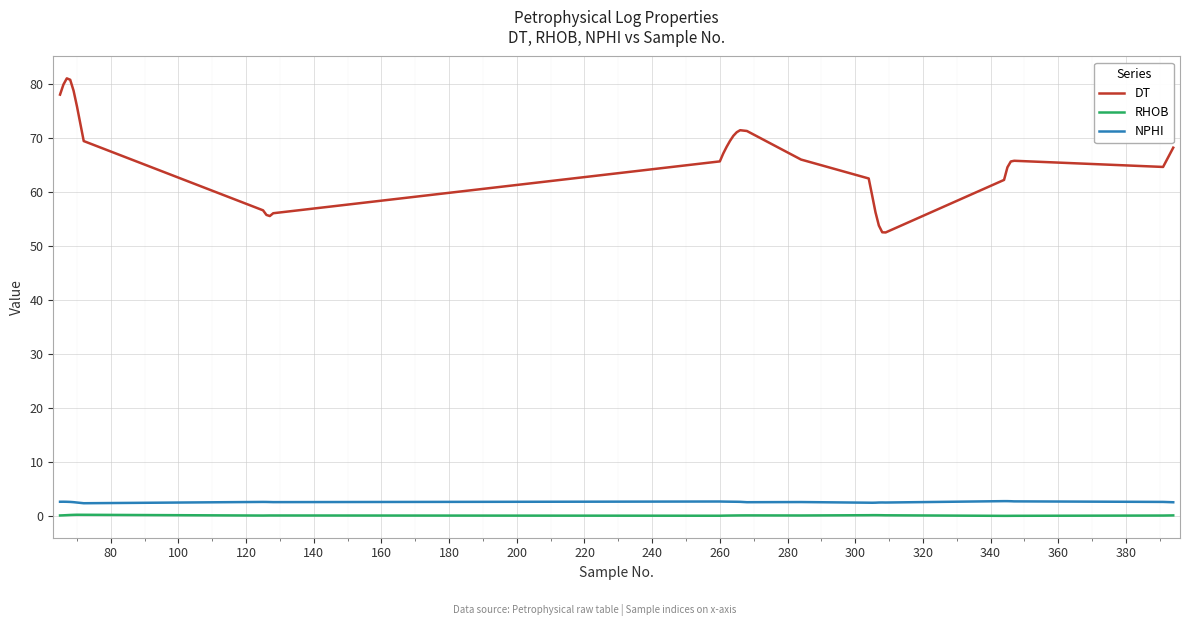

True or false: NPHI and DT intersect in this chart.

False